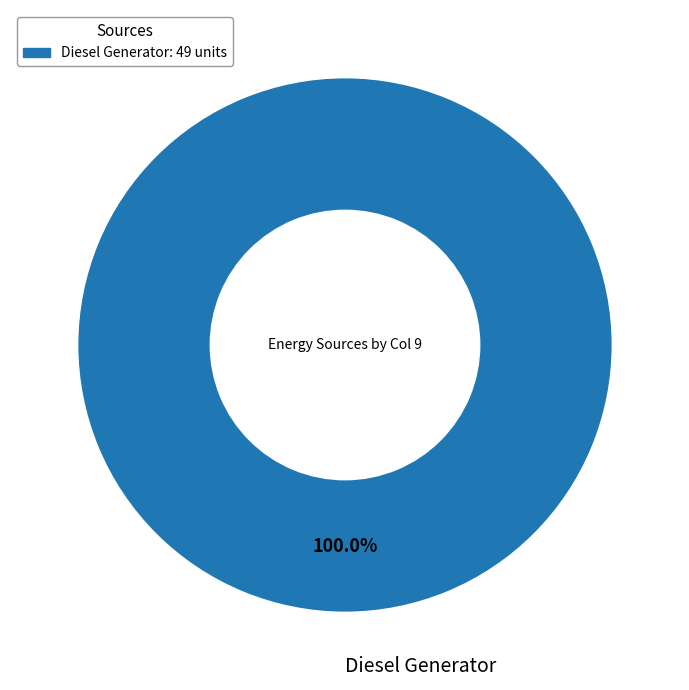

How many slices are in this pie chart?

1